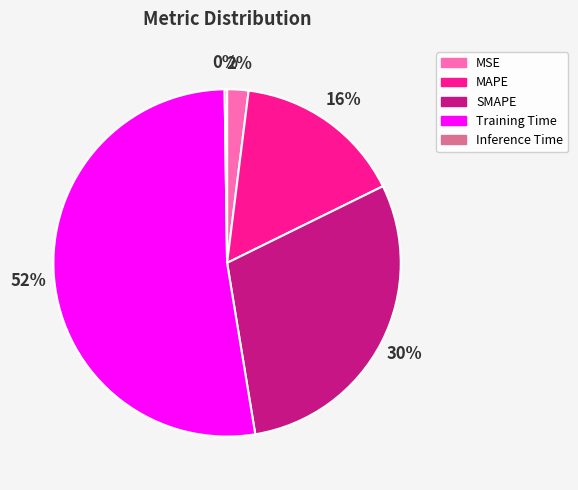

Is MSE the majority of the pie?

No